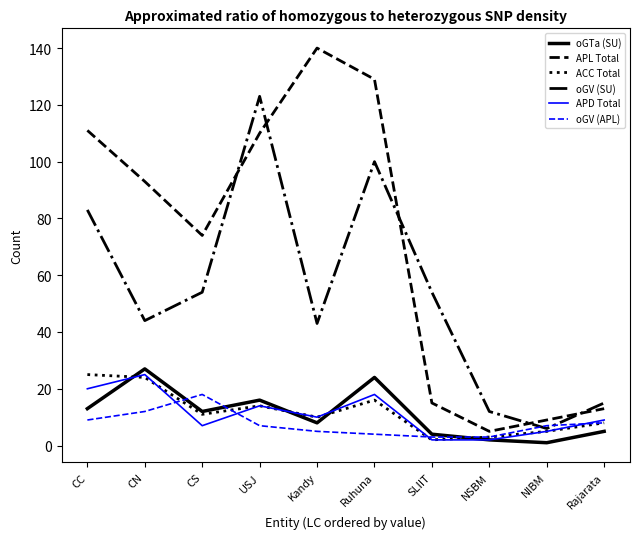

The APL Total series shows 149 at USJ. True or false?

False